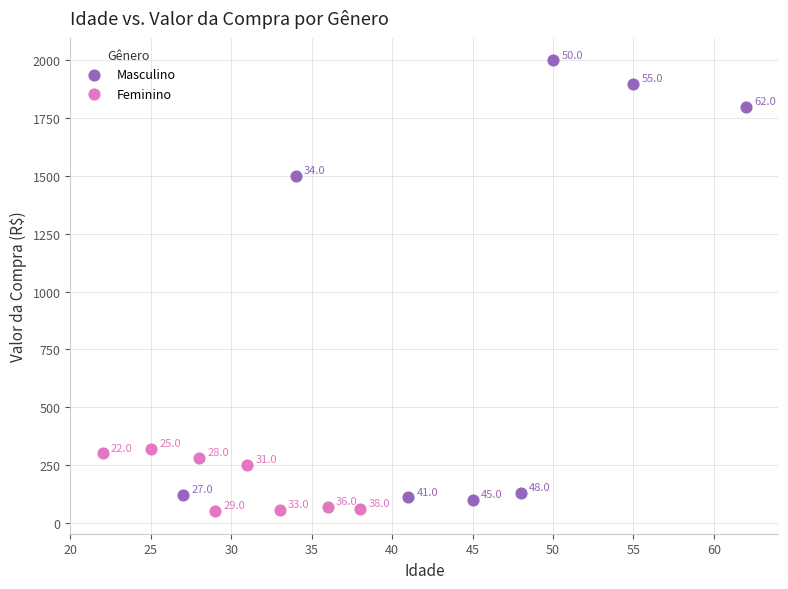

Which series has the widest spread of Y values?

Masculino